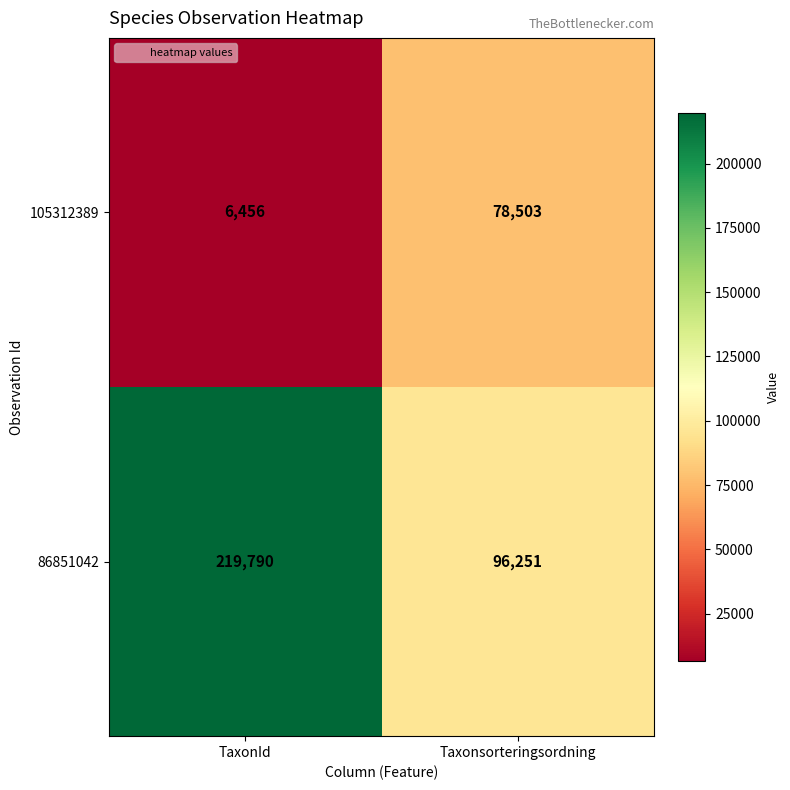

Reading left to right, extract all data points from this chart.

105312389: TaxonId=6456	Taxonsorteringsordning=78503
86851042: TaxonId=219790	Taxonsorteringsordning=96251